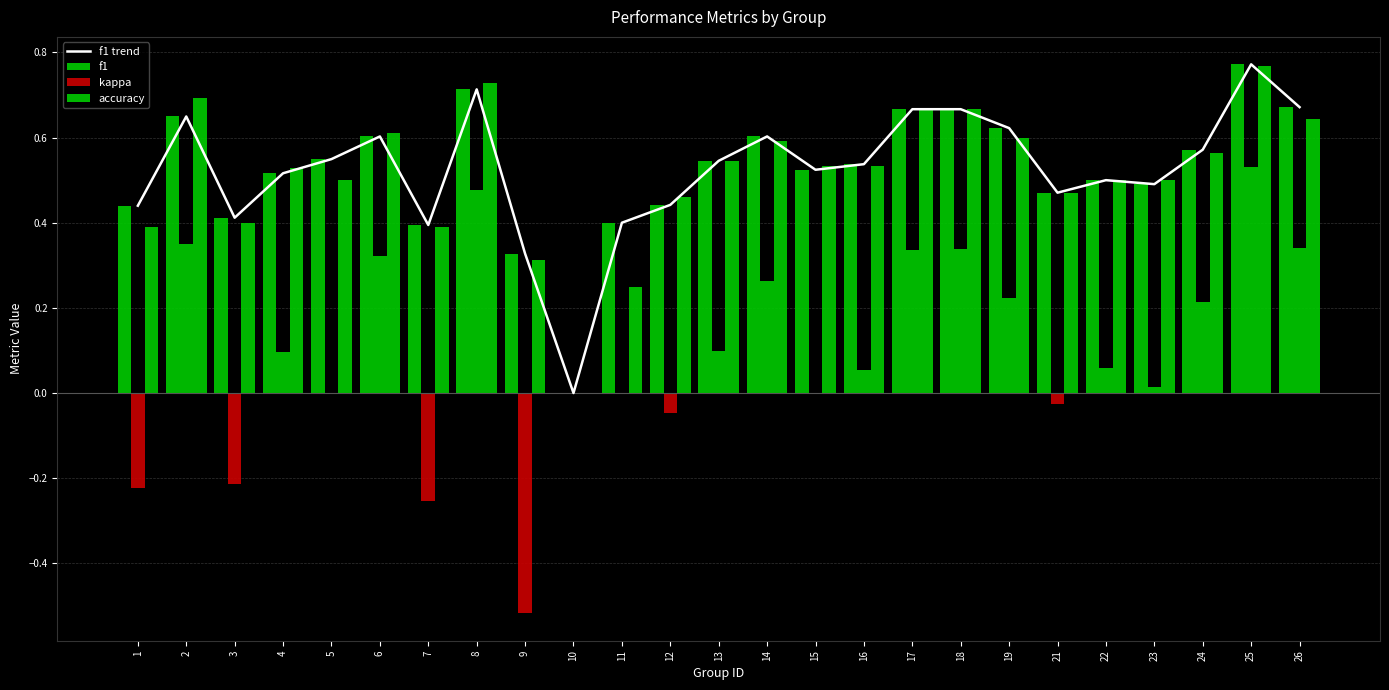

True or false: f1 trend has a value of 0.7 at 18.

True